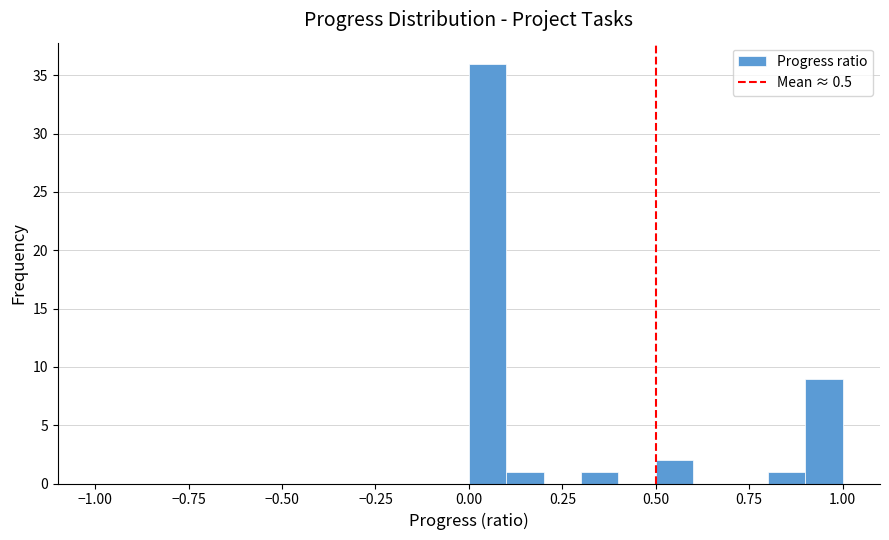

Around what value on the x-axis is the tallest bar? Give the approximate position of its centre, as read against the axis.

0.05